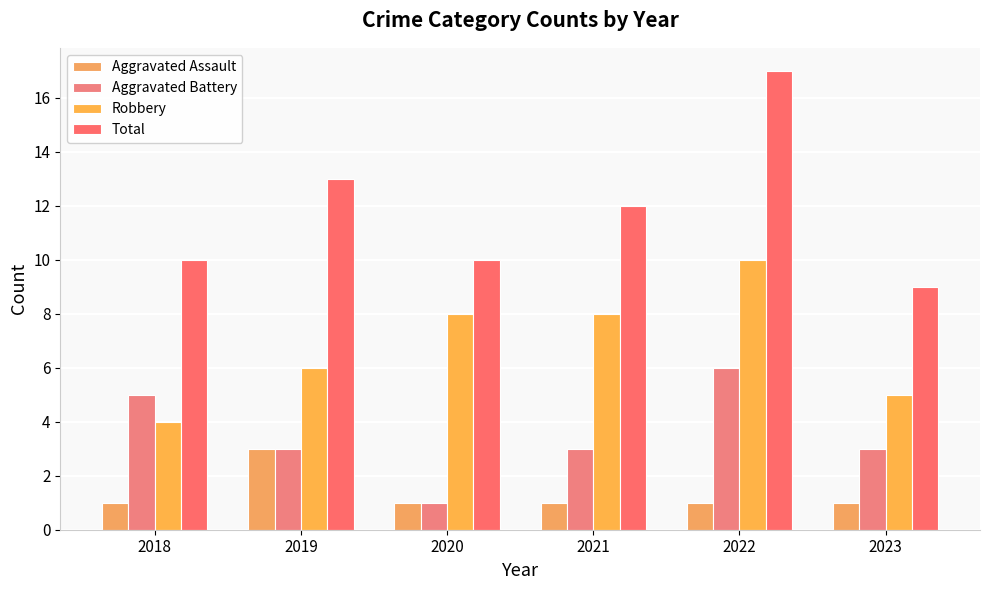

What is the difference between the maximum and minimum values in the Aggravated Assault series?

2